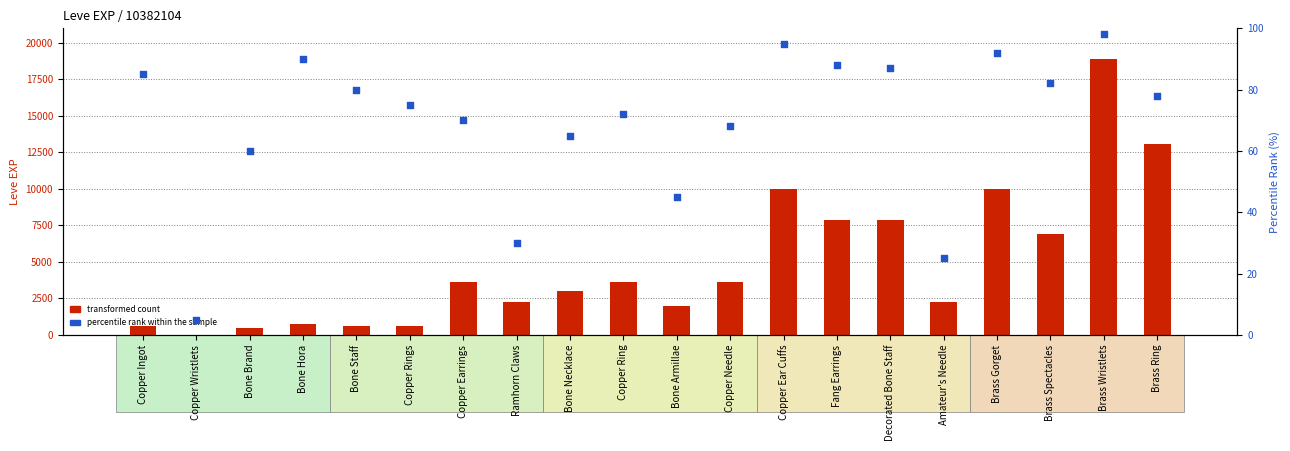

Which series reaches the minimum Y coordinate?

transformed count